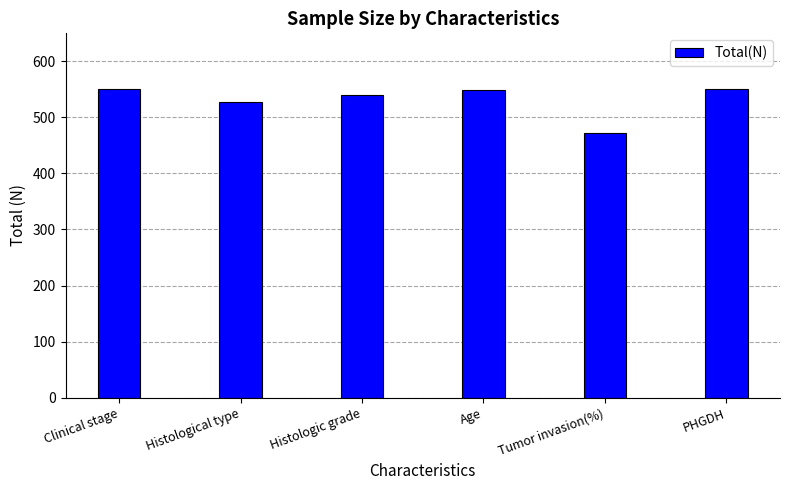

What is the average value?

532